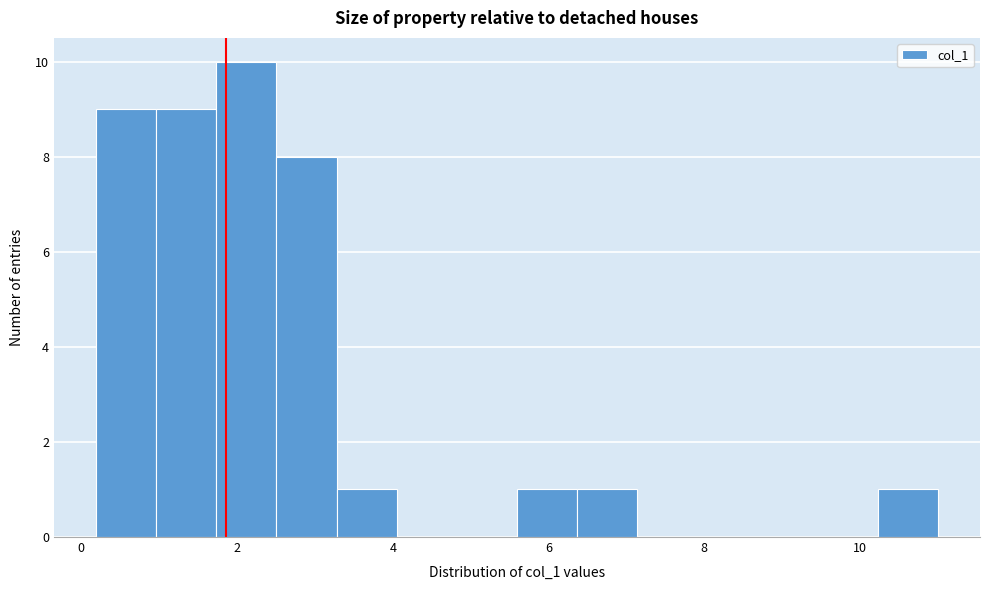

Around what value on the x-axis is the tallest bar? Give the approximate position of its centre, as read against the axis.

2.2